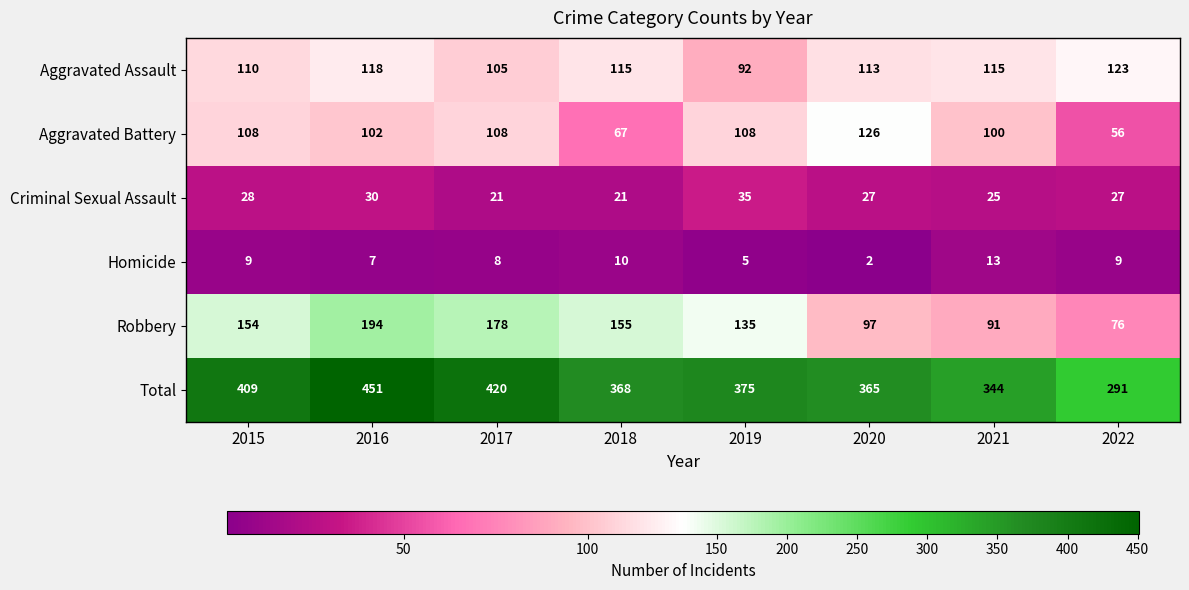

Which series has the largest range (max minus min)?

Total